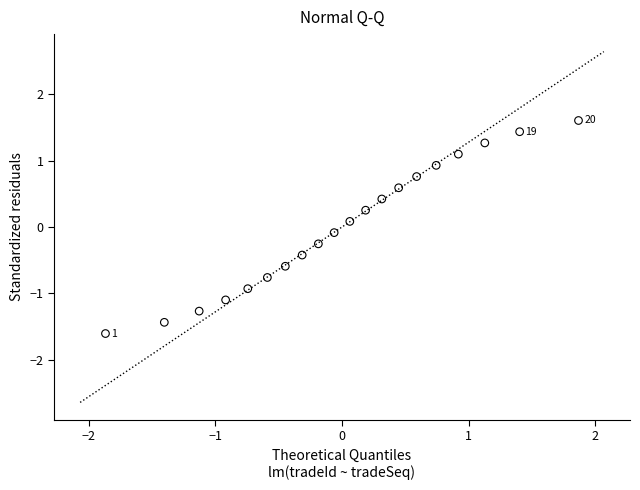

What is the range of Y values (max minus min)?

3.2